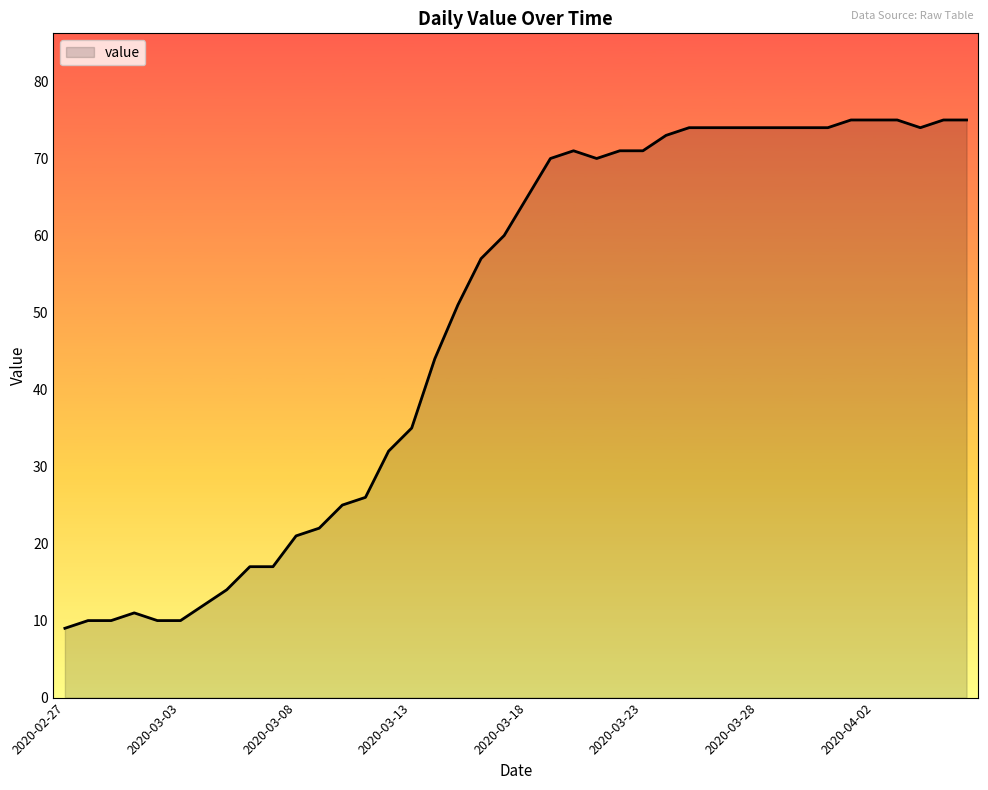

What is the sum of all values?

1951